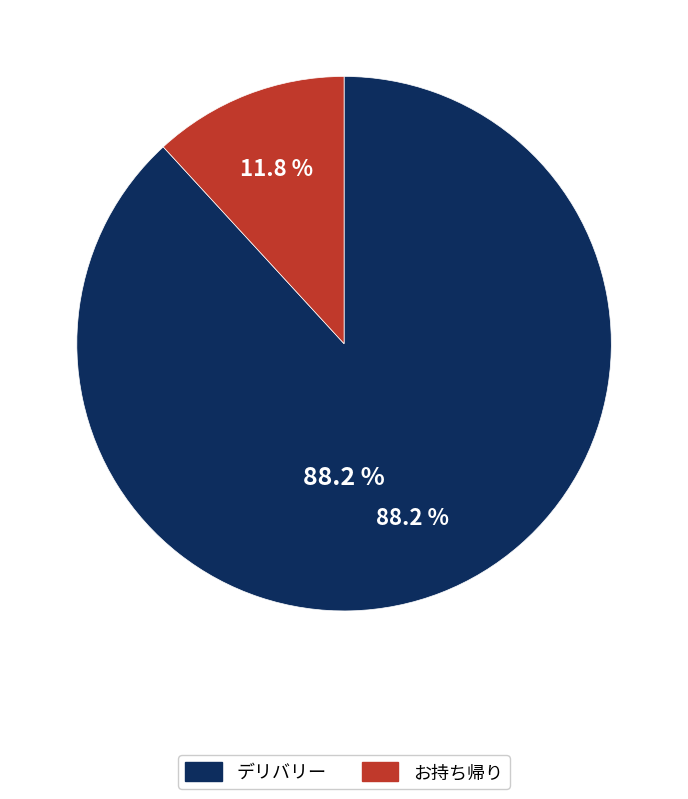

Rank the categories by value from highest to lowest.

デリバリー, お持ち帰り